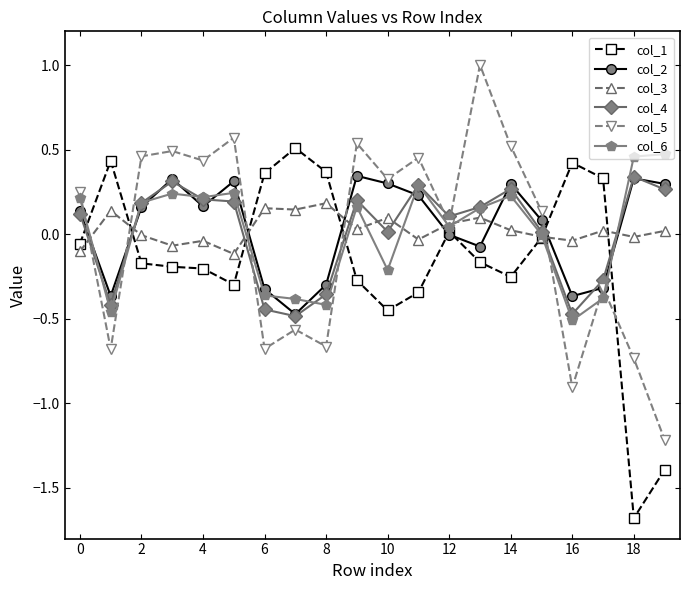

What is the greatest value displayed?

1.0